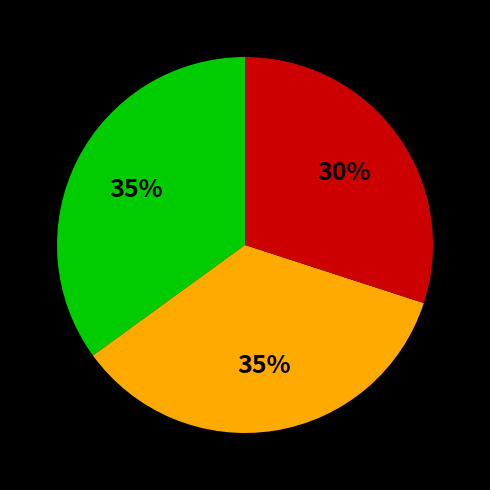

To the nearest percent, what is the difference between the largest and smallest slice percentages?

5%